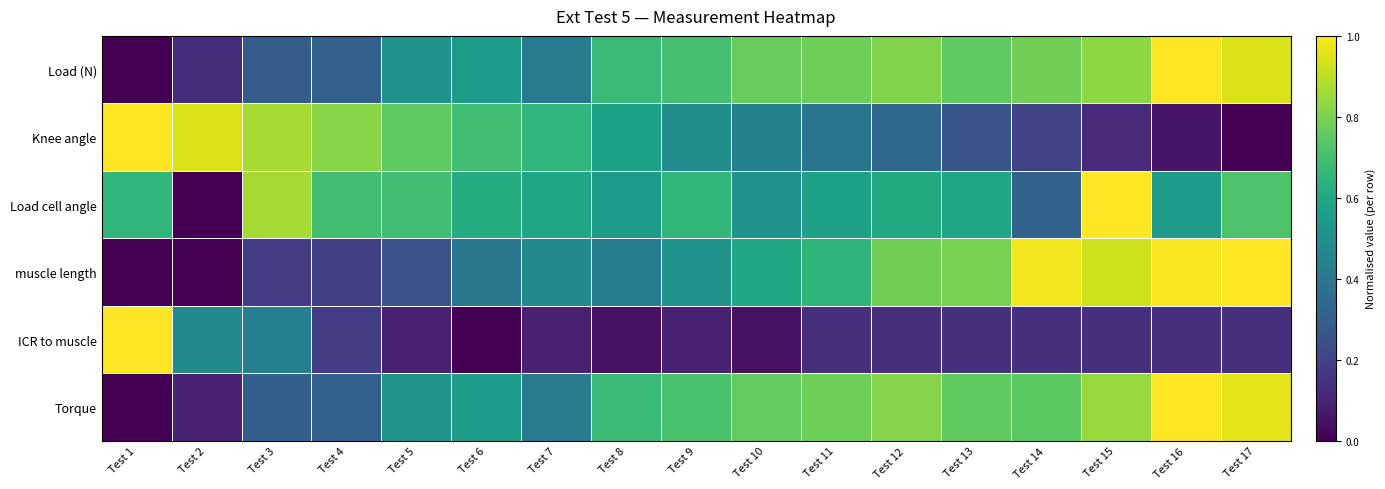

Rank the series at Test 9 from lowest to highest value.

ICR to muscle, Knee angle, muscle length, Load cell angle, Load (N), Torque